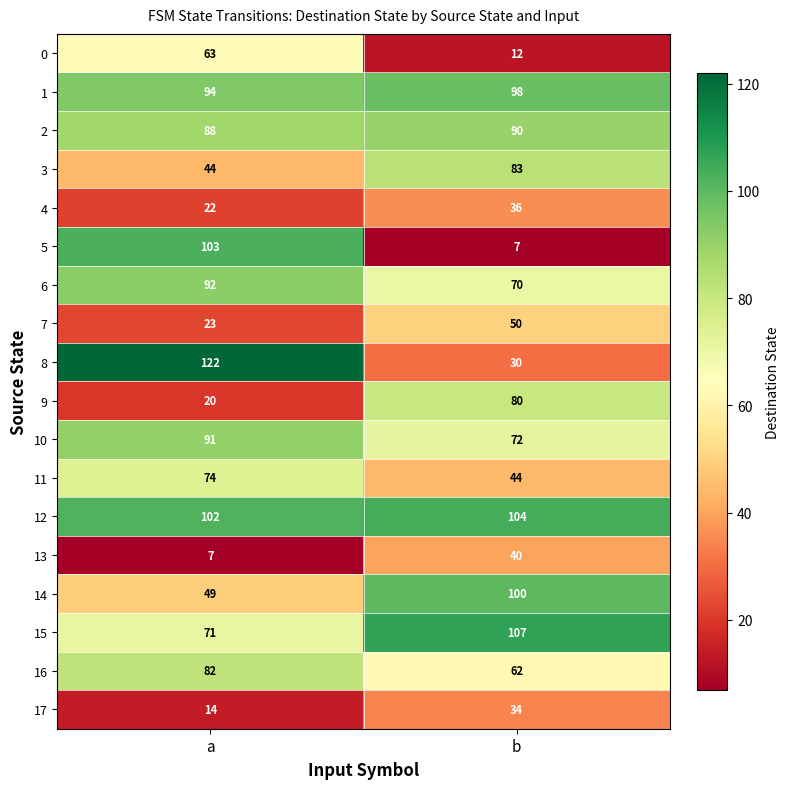

What is the difference between the maximum and minimum values in the 10 series?

19